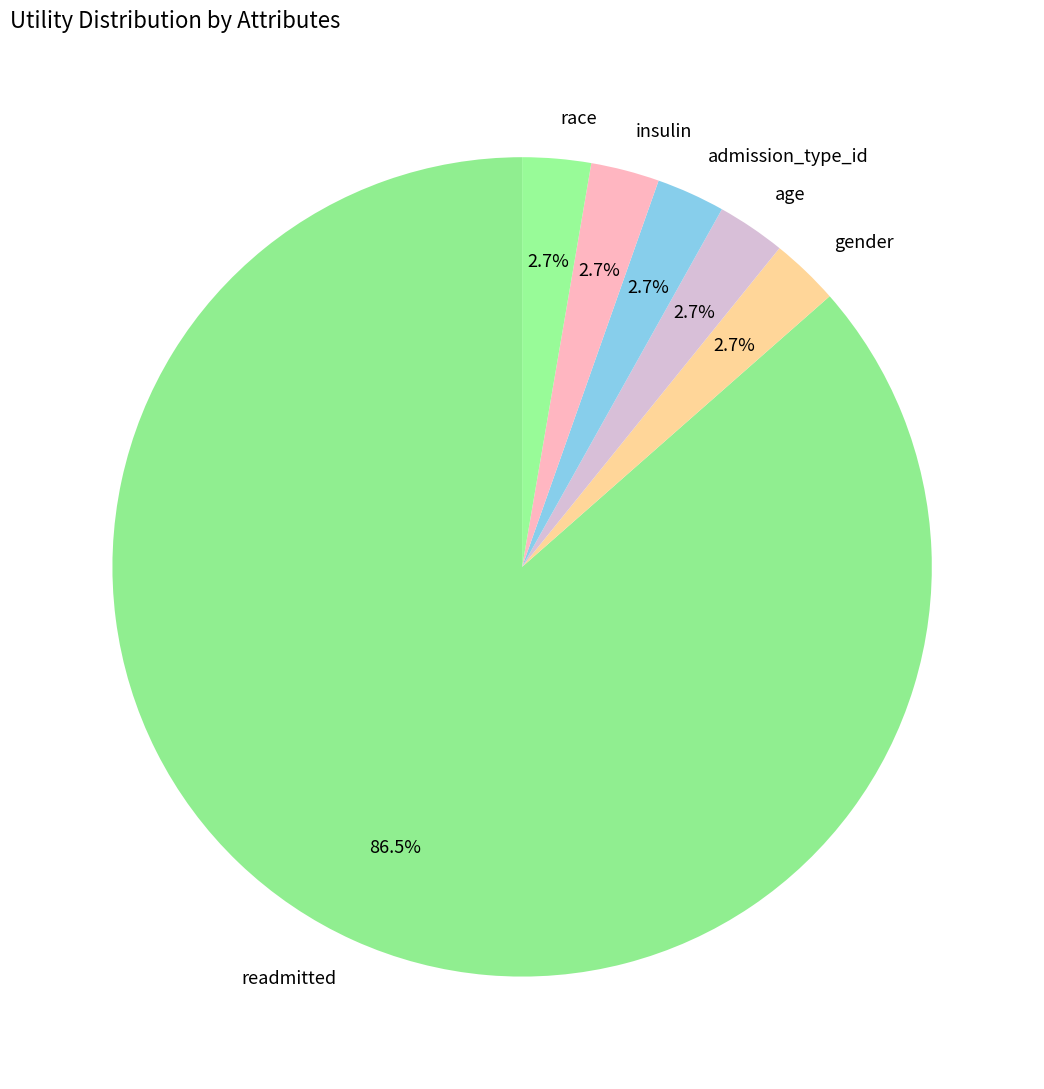

To the nearest percent, what is the difference between the largest and smallest slice percentages?

84%